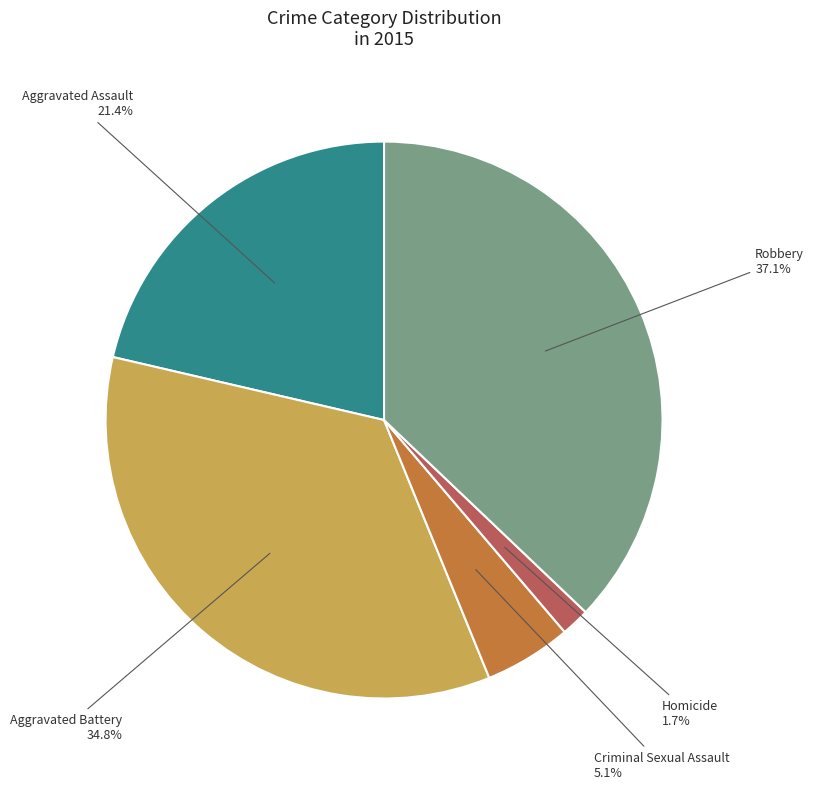

Does any single category account for the majority?

No